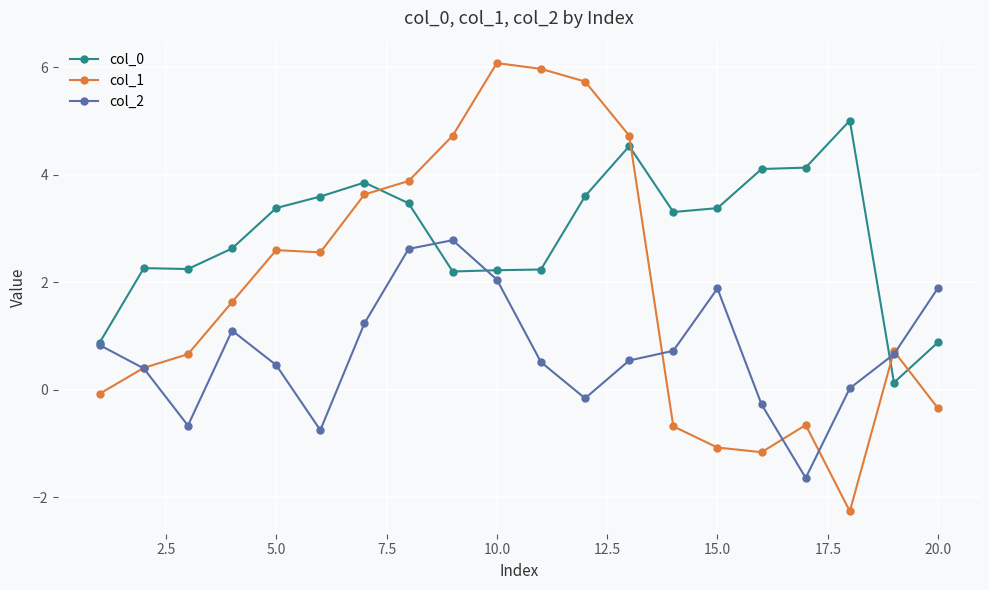

Does the chart have visible grid lines?

Yes